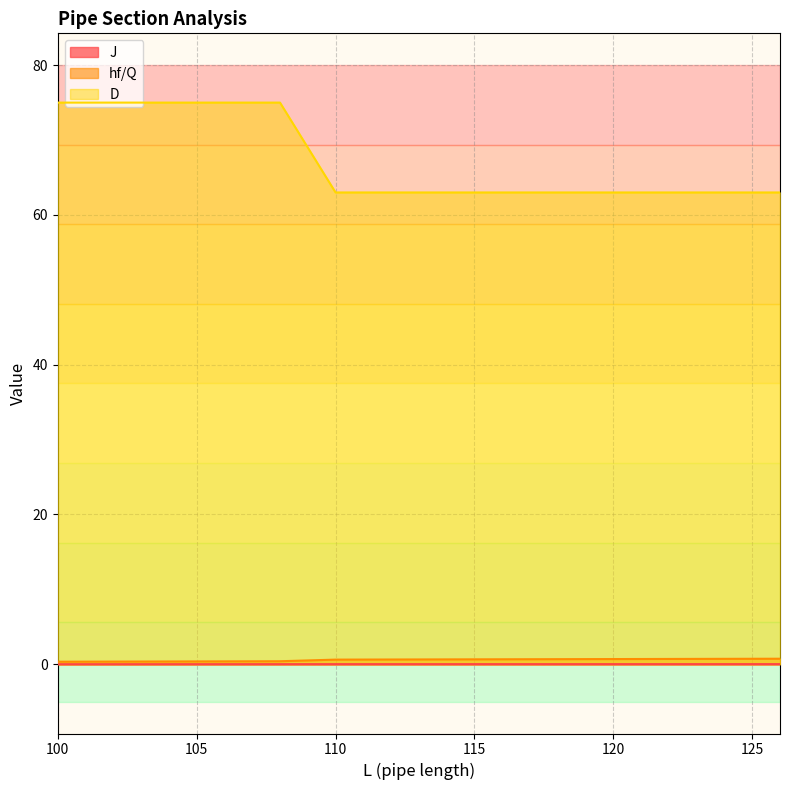

At how many categories does at least one series exceed 52?

4